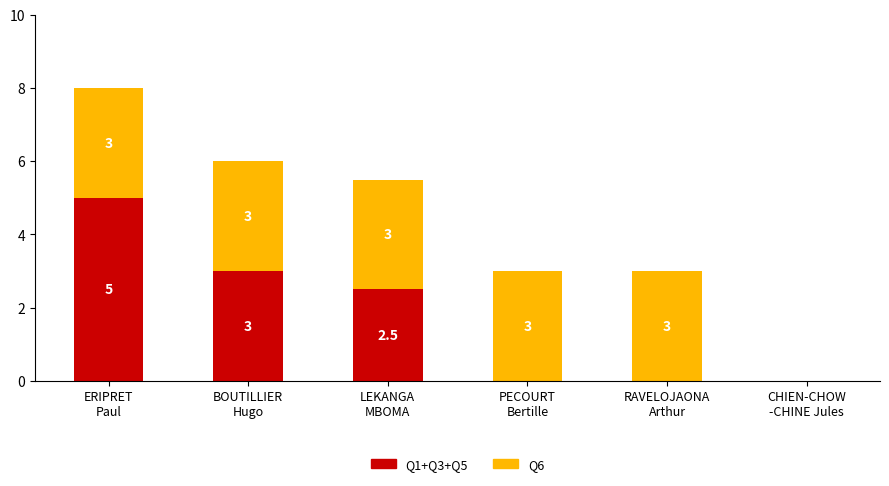

Is it true that Q1+Q3+Q5 equals 3.3 at ERIPRET
Paul?

False